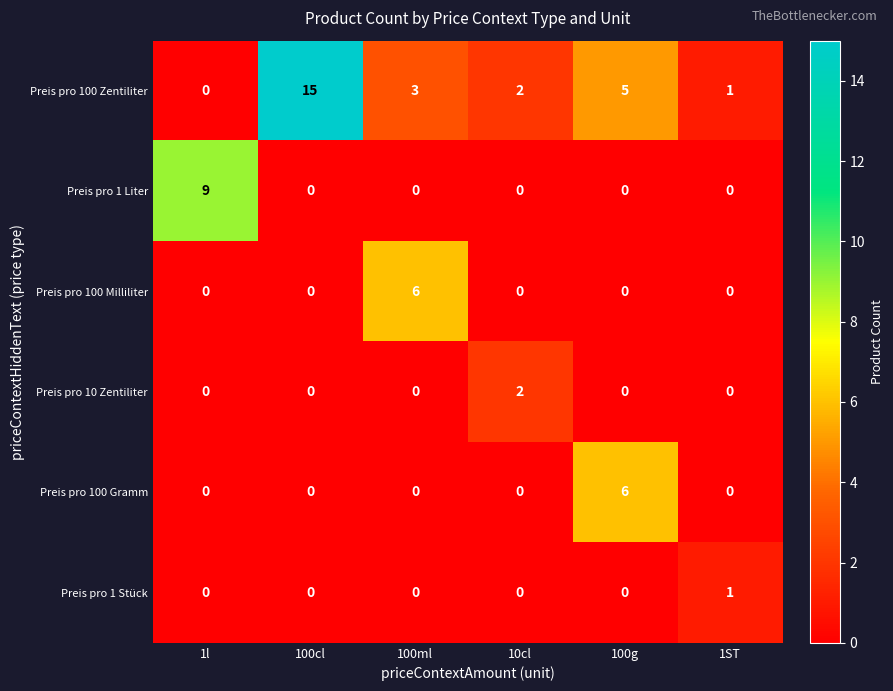

What is the difference between the highest and lowest values at 100g?

6